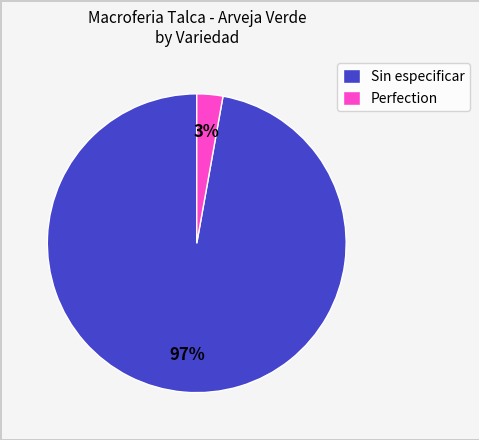

Does any single category account for the majority?

Yes